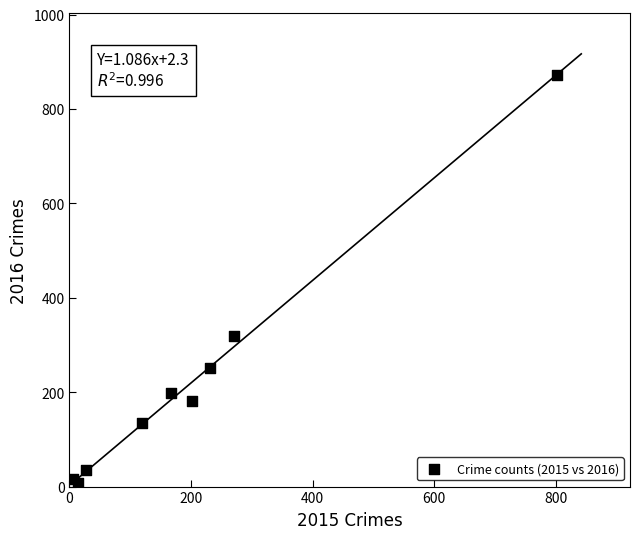

What Y value in the scatter plot is closest to 440?

320